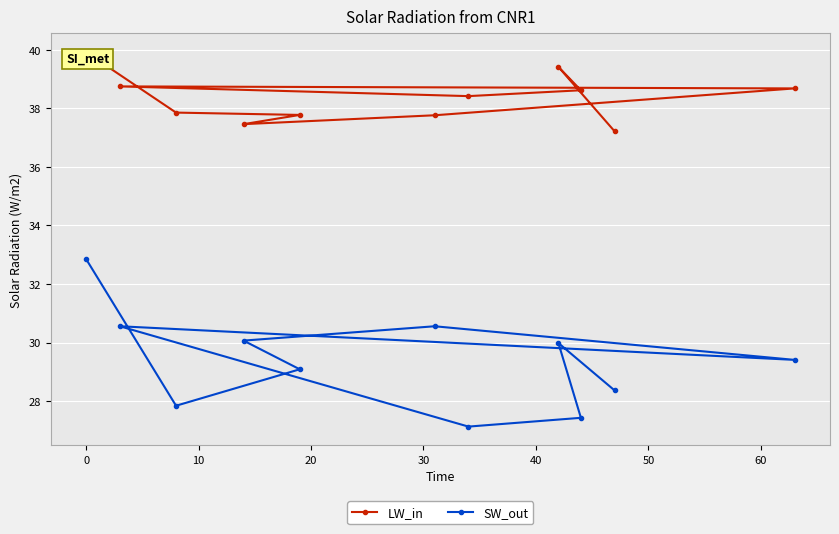

Is it true that SW_out equals 37.9 at 70?

False